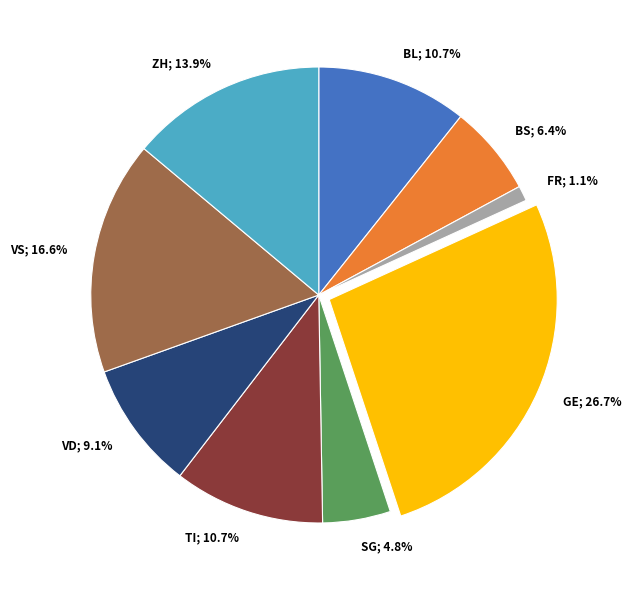

What percentage is the VD slice, to the nearest percent?

9%